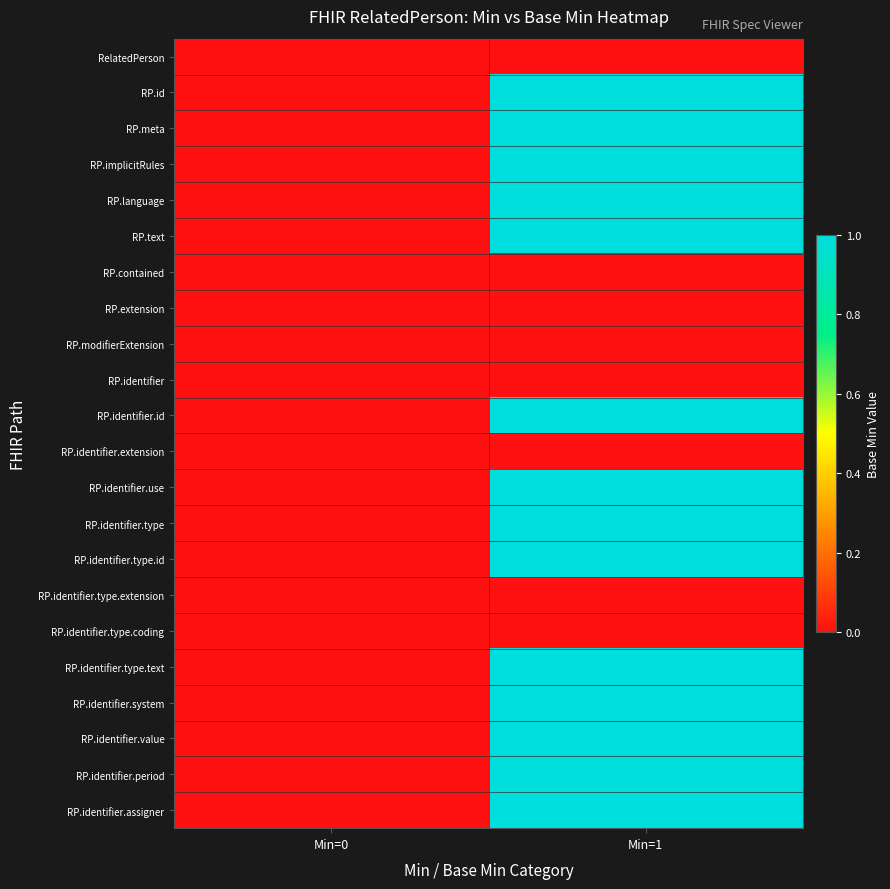

Which series has the largest total across all categories?

RP.id